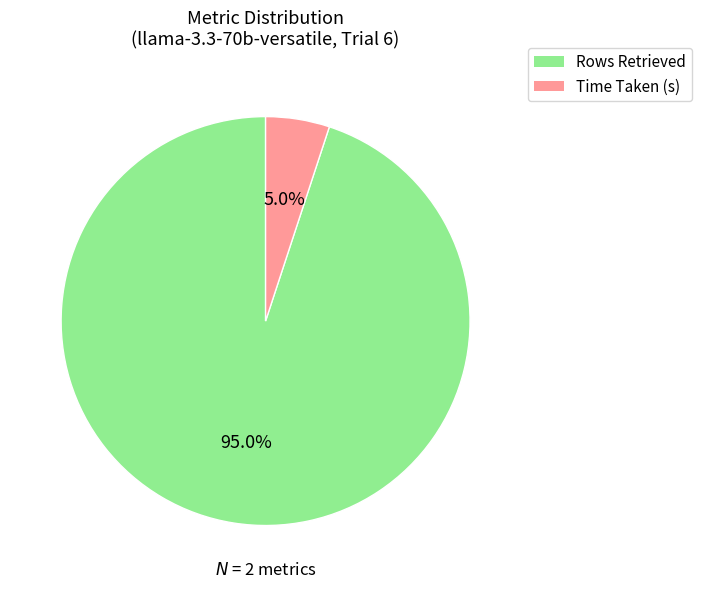

What portion of the pie excludes Time Taken (s)?

95.0%